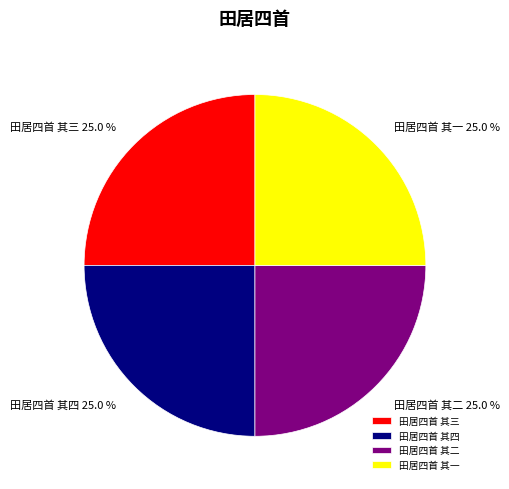

Is there any slice that represents more than half of the pie?

No